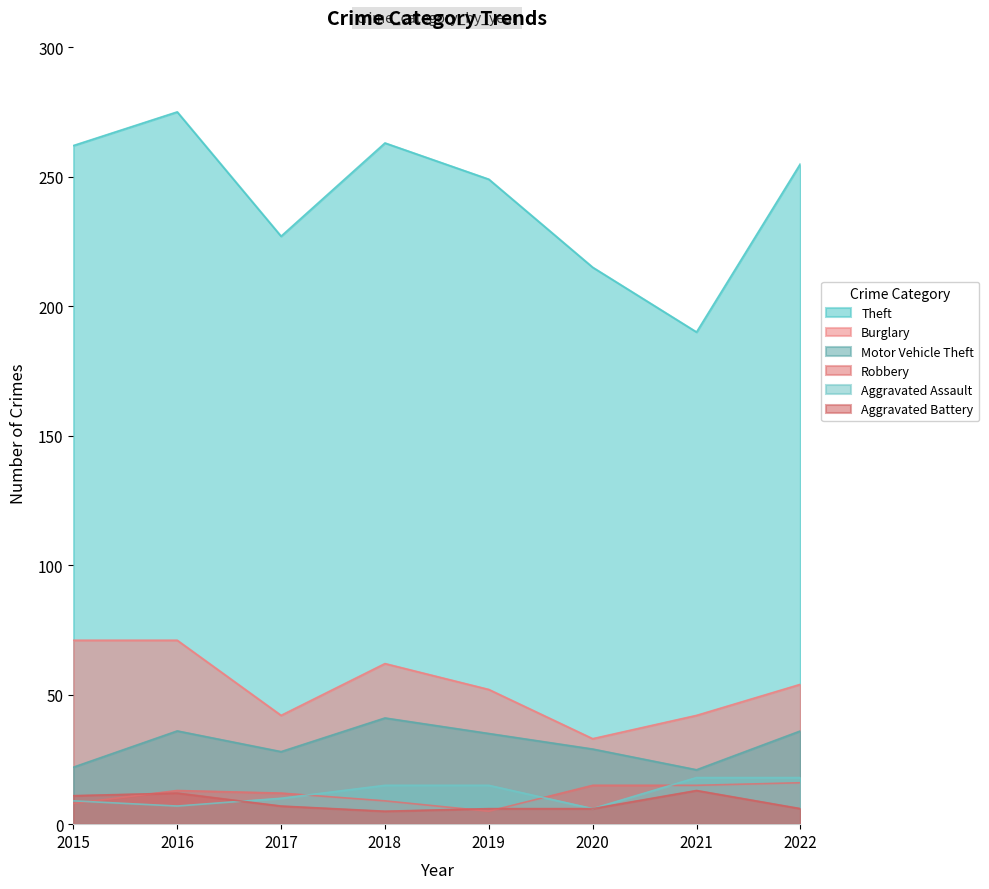

List the series in order of their peak value, lowest first.

Aggravated Battery, Robbery, Aggravated Assault, Motor Vehicle Theft, Burglary, Theft